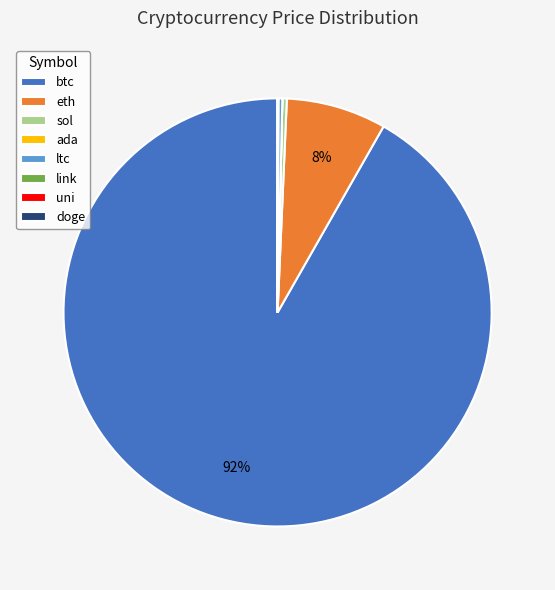

Approximately how many times larger is the value at eth compared to sol?

22.5